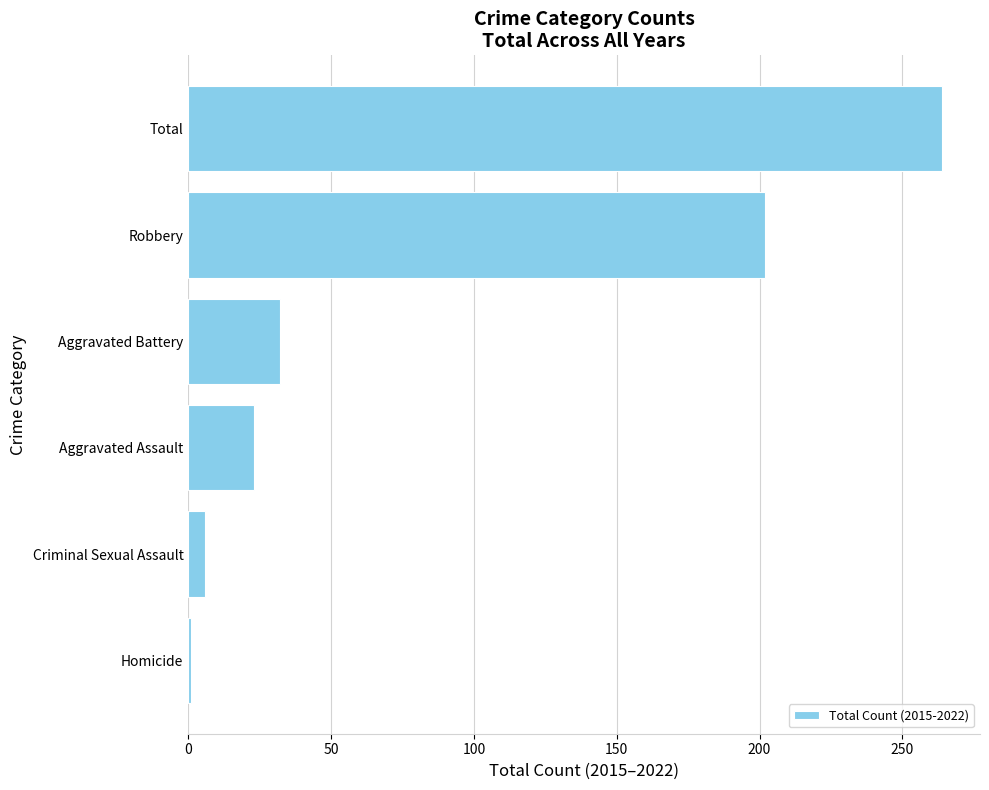

How many bars are there in total?

6